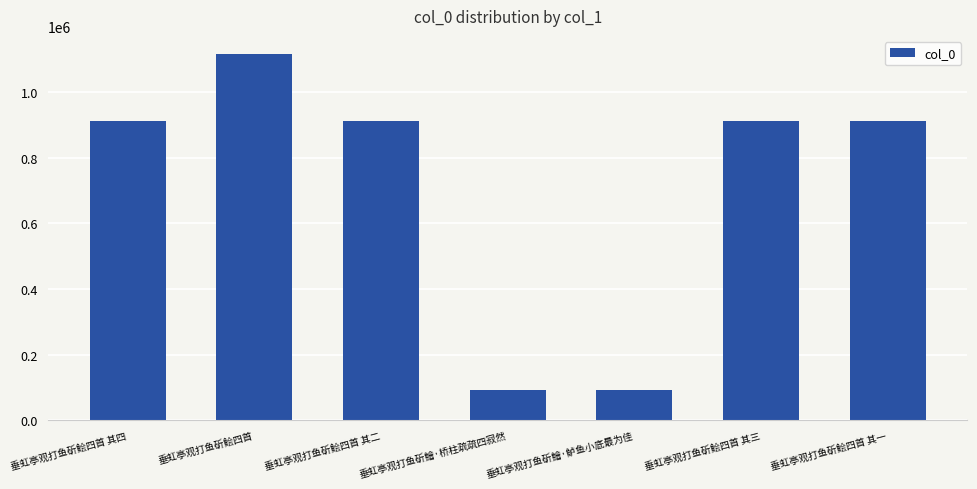

What is the minimum value shown in the chart?

91842